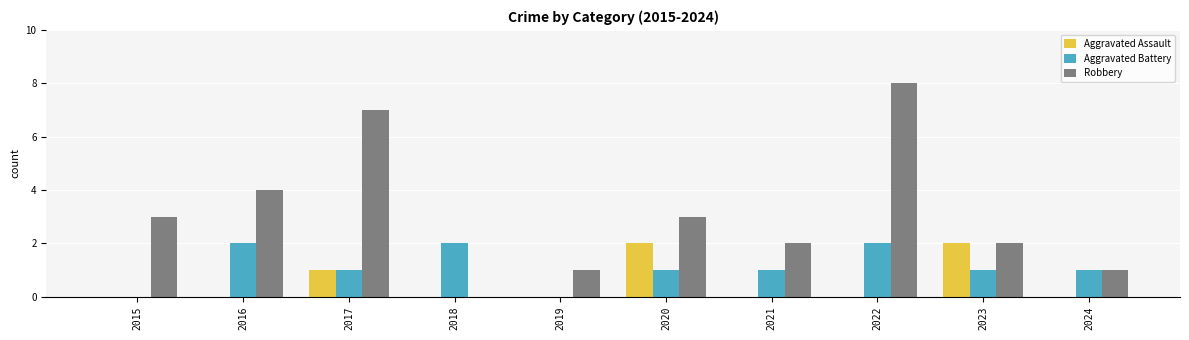

Is the value of Aggravated Battery at 2023 greater than the value of Robbery at 2016?

No